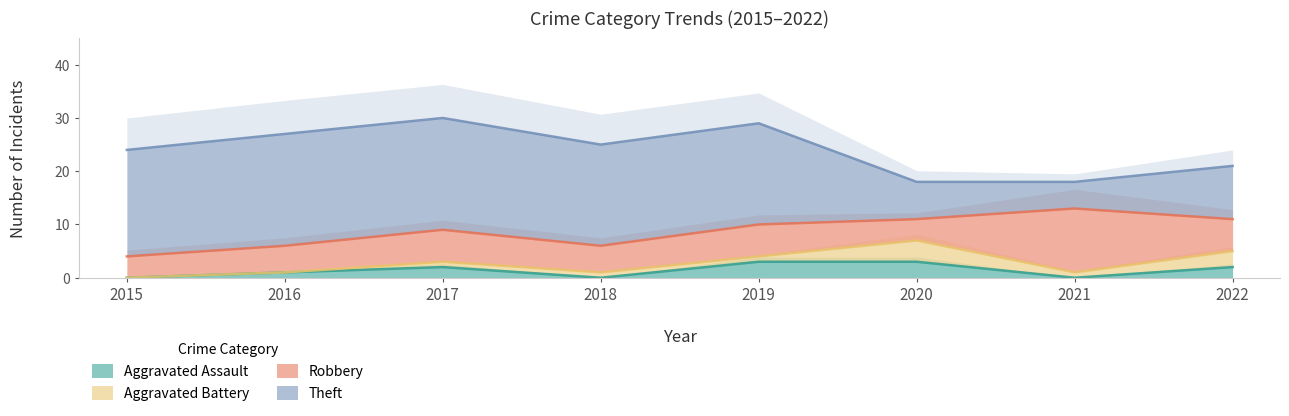

What are all the series names shown in the legend?

Aggravated Assault, Aggravated Battery, Robbery, Theft